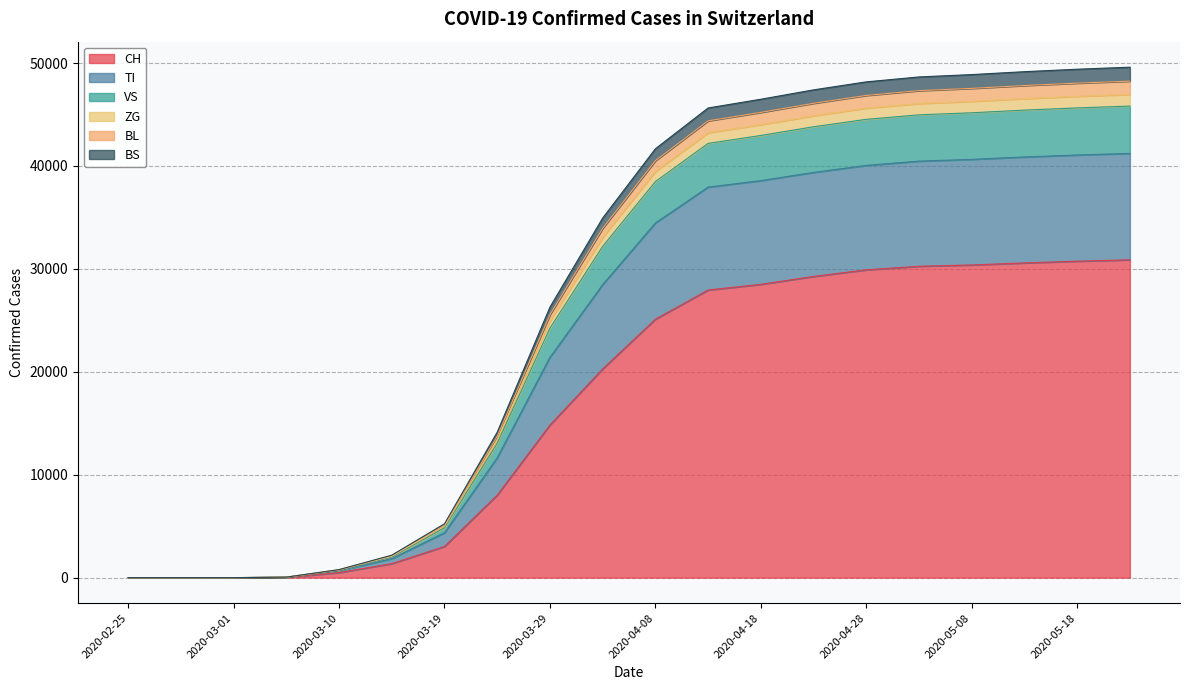

True or false: VS has a value of 65129 at 2020-05-13.

False